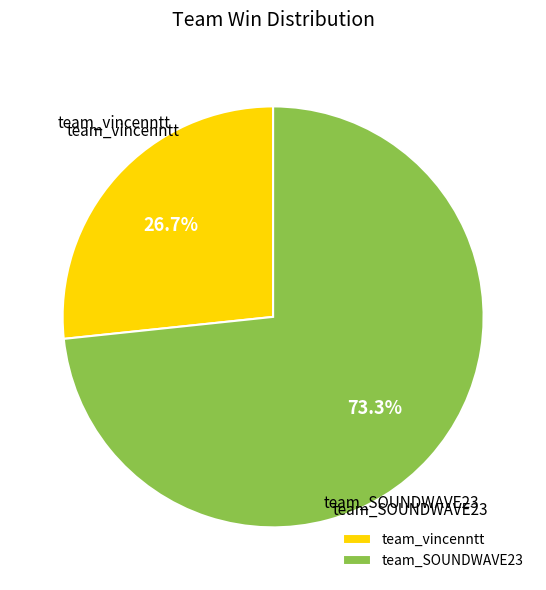

To the nearest percent, what is the difference between the team_SOUNDWAVE23 and team_vincenntt slice percentages?

47%